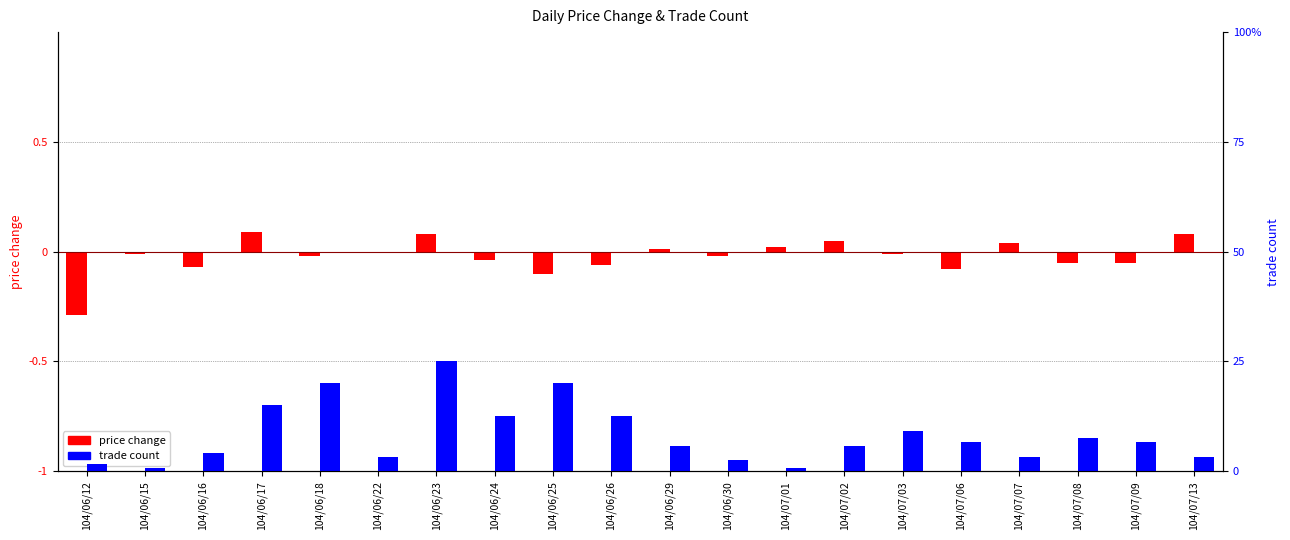

What is the label of the 18th bar from the right?

104/06/16